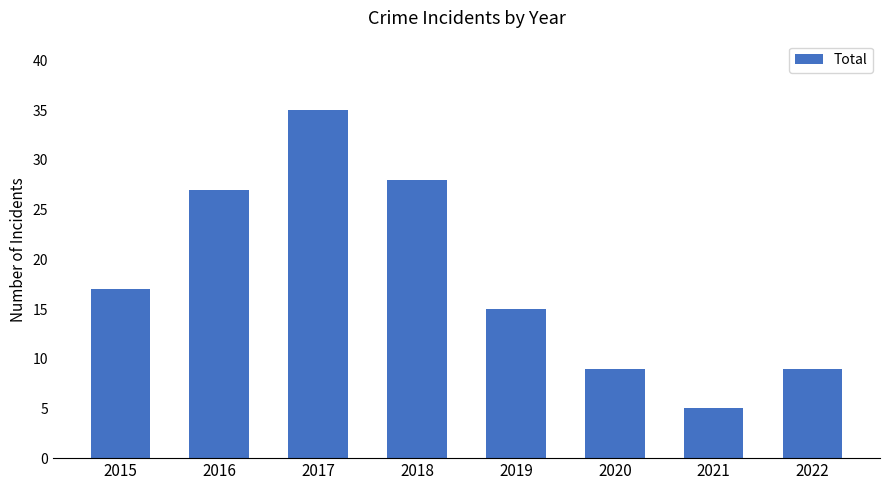

The chart shows a value of 22 at 2017. True or false?

False